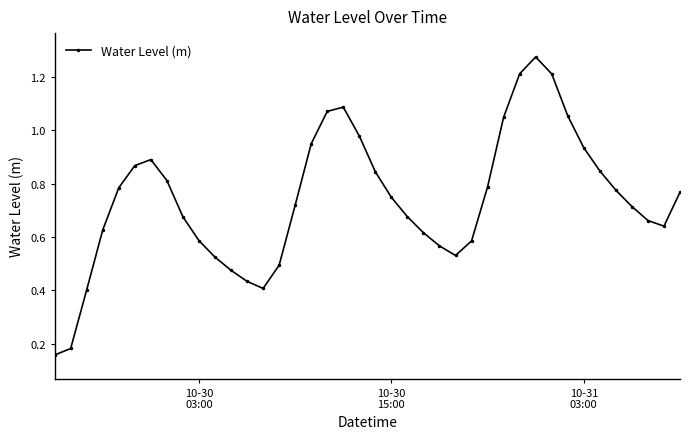

True or false: there are more than 1 points higher than both neighbors.

True